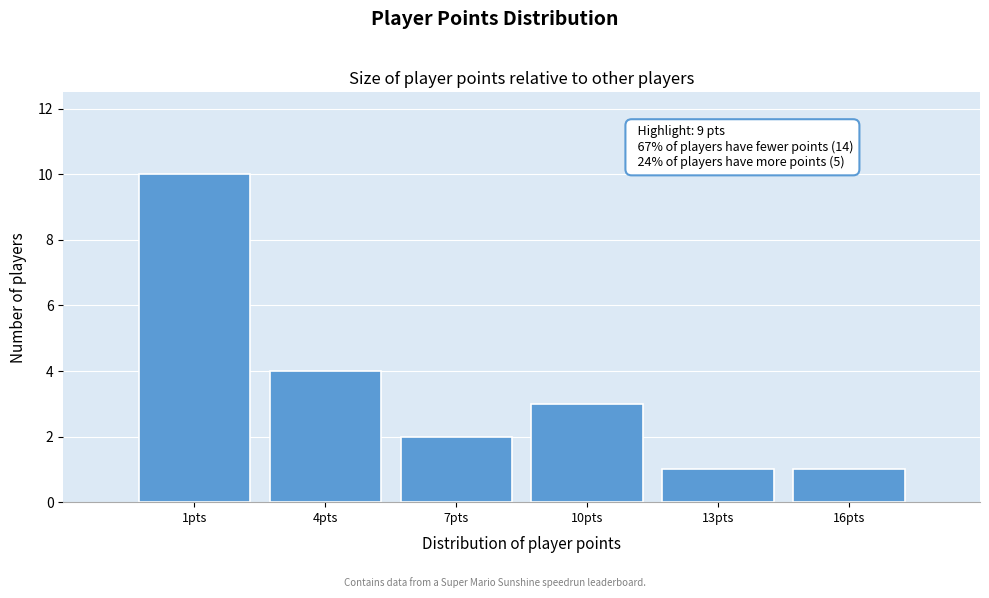

Reading left to right, list all the values displayed in this chart.

10	4	2	3	1	1